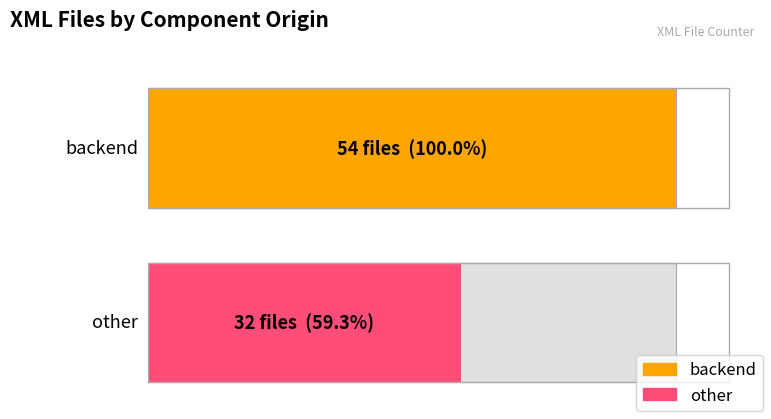

What is the greatest value displayed?

54